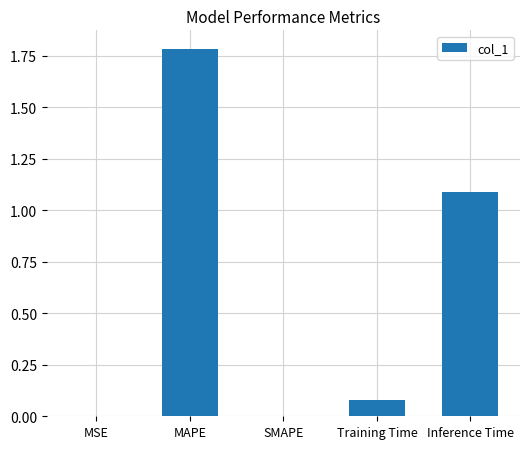

What is the sum of all values?

3.0